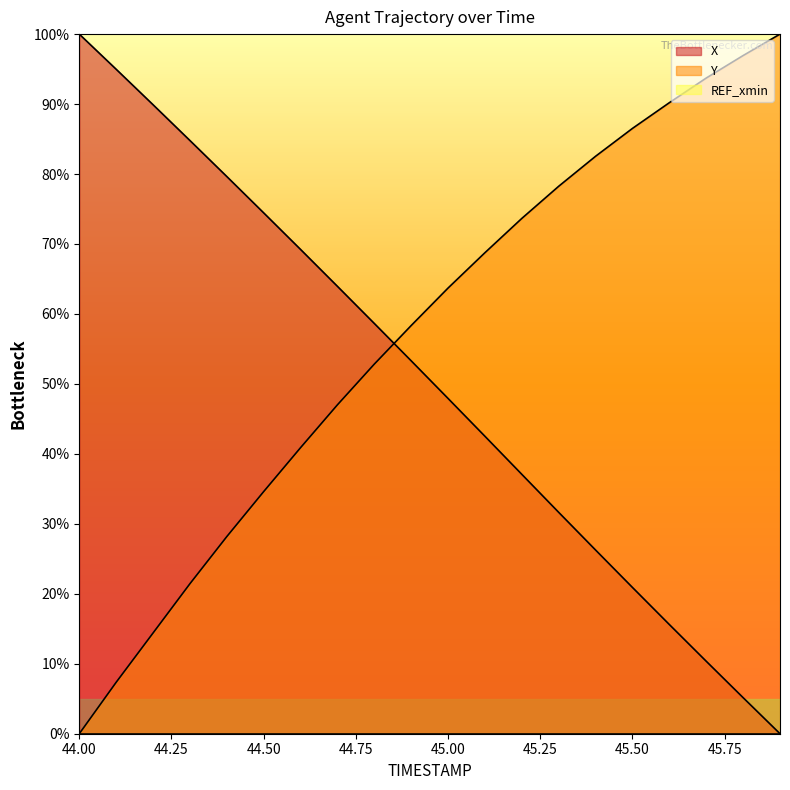

Reading left to right, extract all data points from this chart.

X: 100.0	95.0	89.9	84.8	79.6	74.4	69.2	63.9	58.6	53.3	47.9	42.5	37.1	31.6	26.3	20.9	15.6	10.4	5.2	0.0
Y: 0.0	7.4	14.4	21.4	28.2	34.6	40.9	47.0	52.8	58.3	63.7	68.8	73.7	78.3	82.5	86.5	90.2	93.7	96.9	100.0